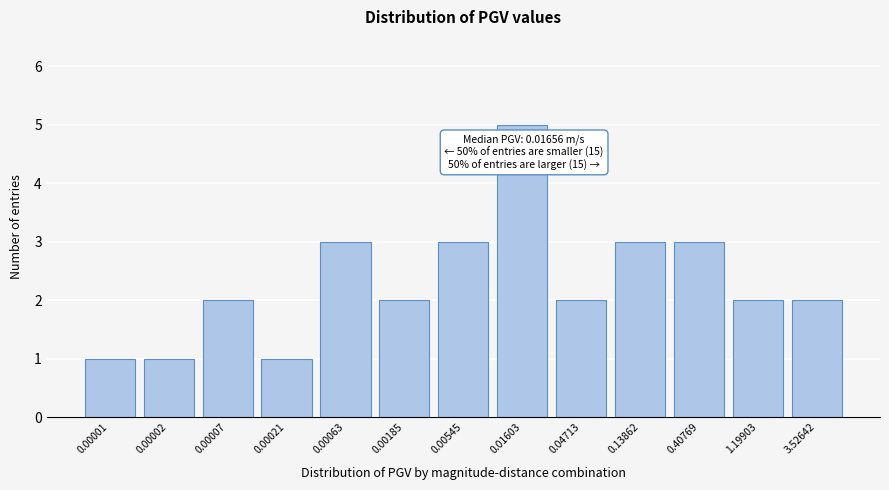

Reading left to right, what are all the values shown in this chart?

1	1	2	1	3	2	3	5	2	3	3	2	2